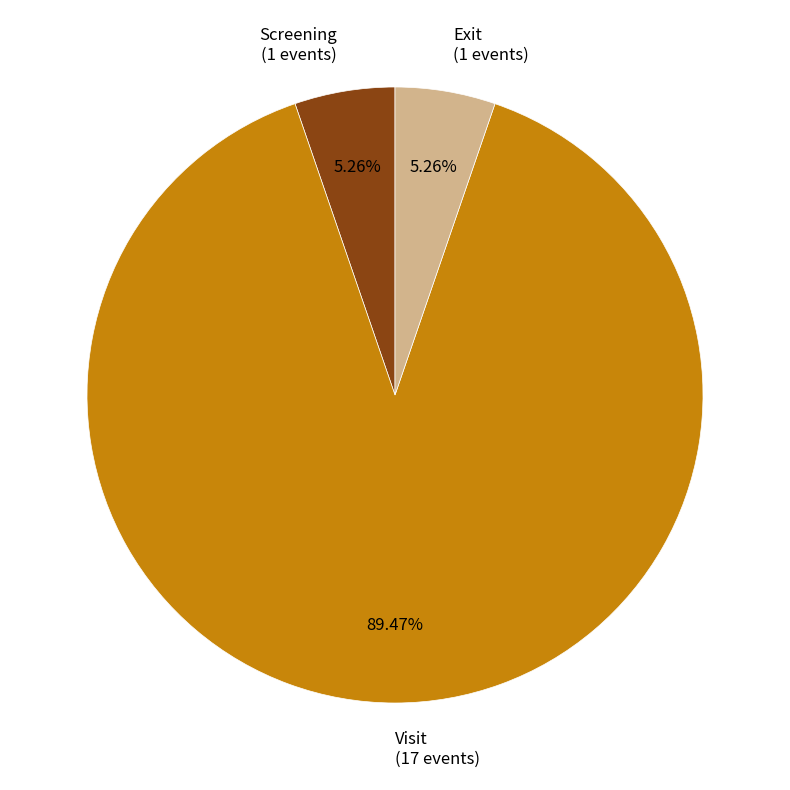

To the nearest percent, what portion does Exit represent?

5%